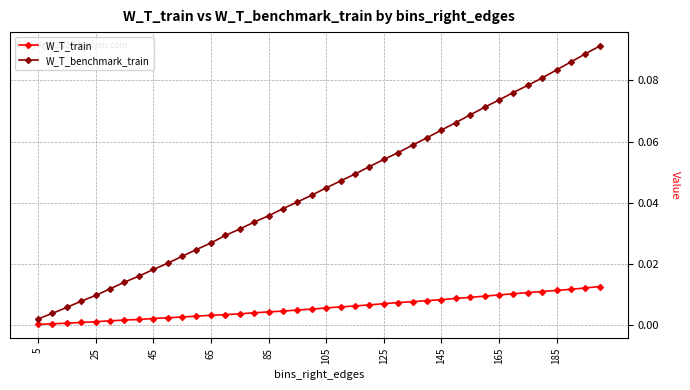

Rank the series by their maximum value, from lowest to highest.

W_T_train, W_T_benchmark_train